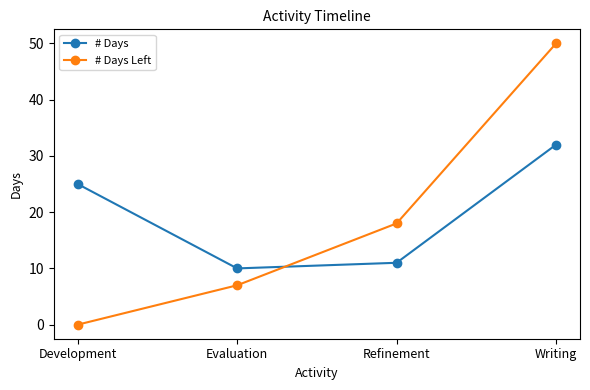

Rank the series by their average value, from lowest to highest.

# Days Left, # Days